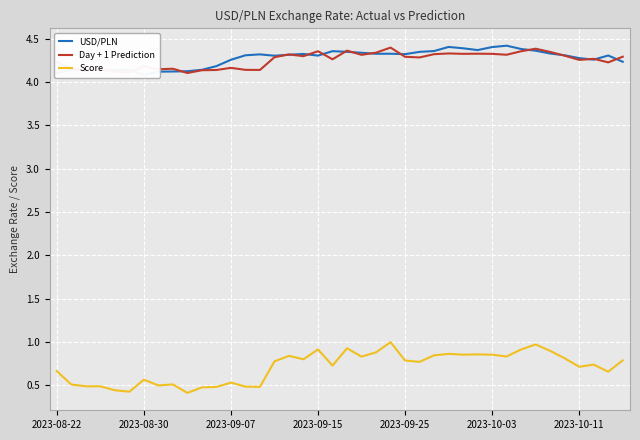

True or false: Day + 1 Prediction has a value of 2.3 at 2023-09-07.

False